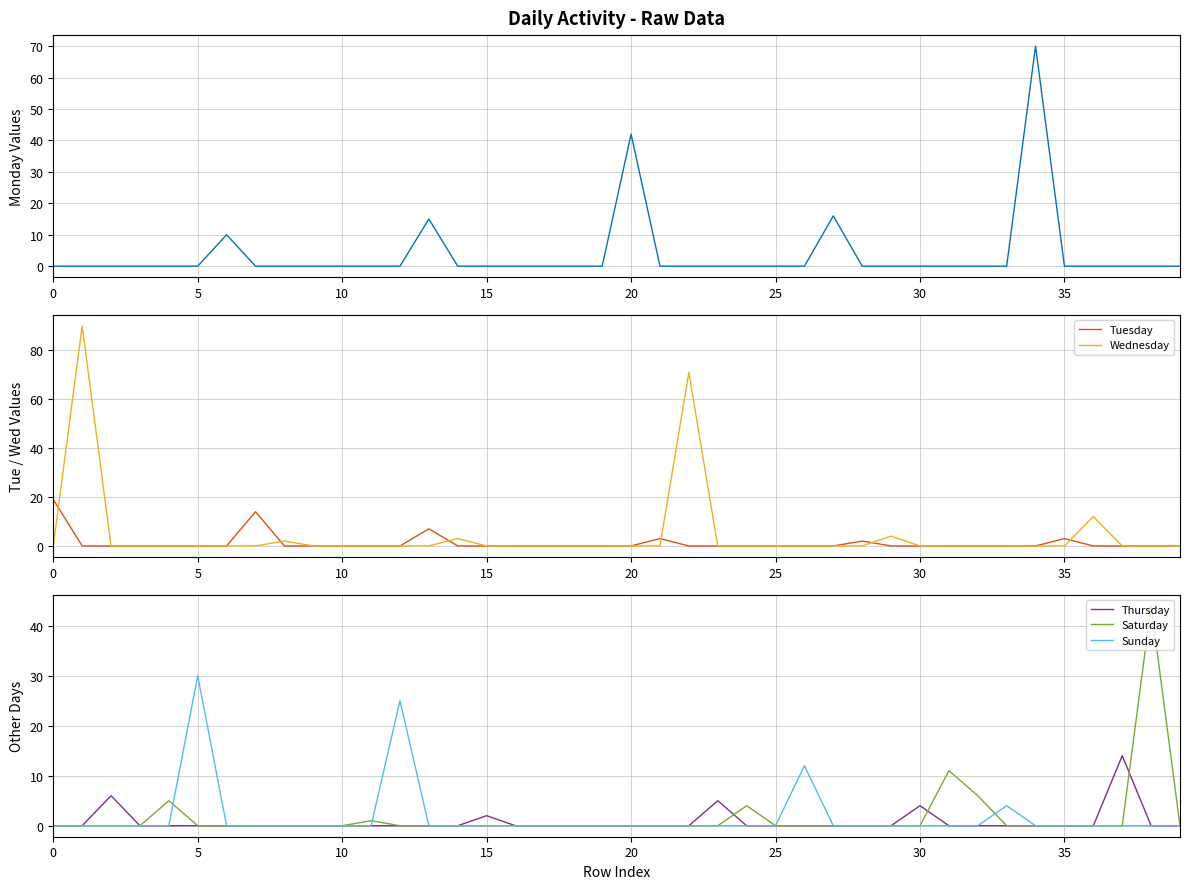

Which series has the widest spread of values?

Wednesday